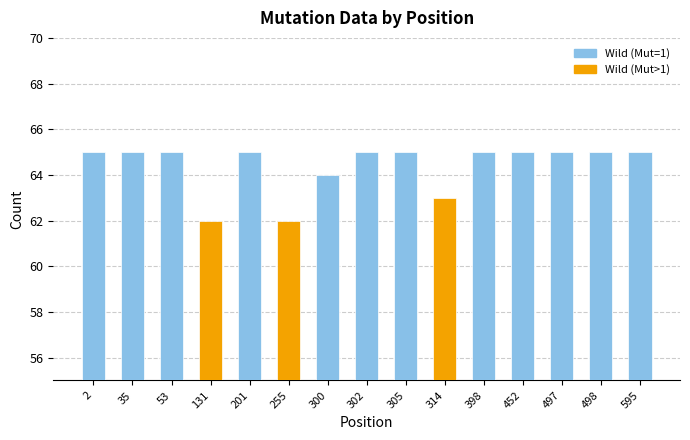

What is the ratio of the value at 452 to the value at 300?

1.0